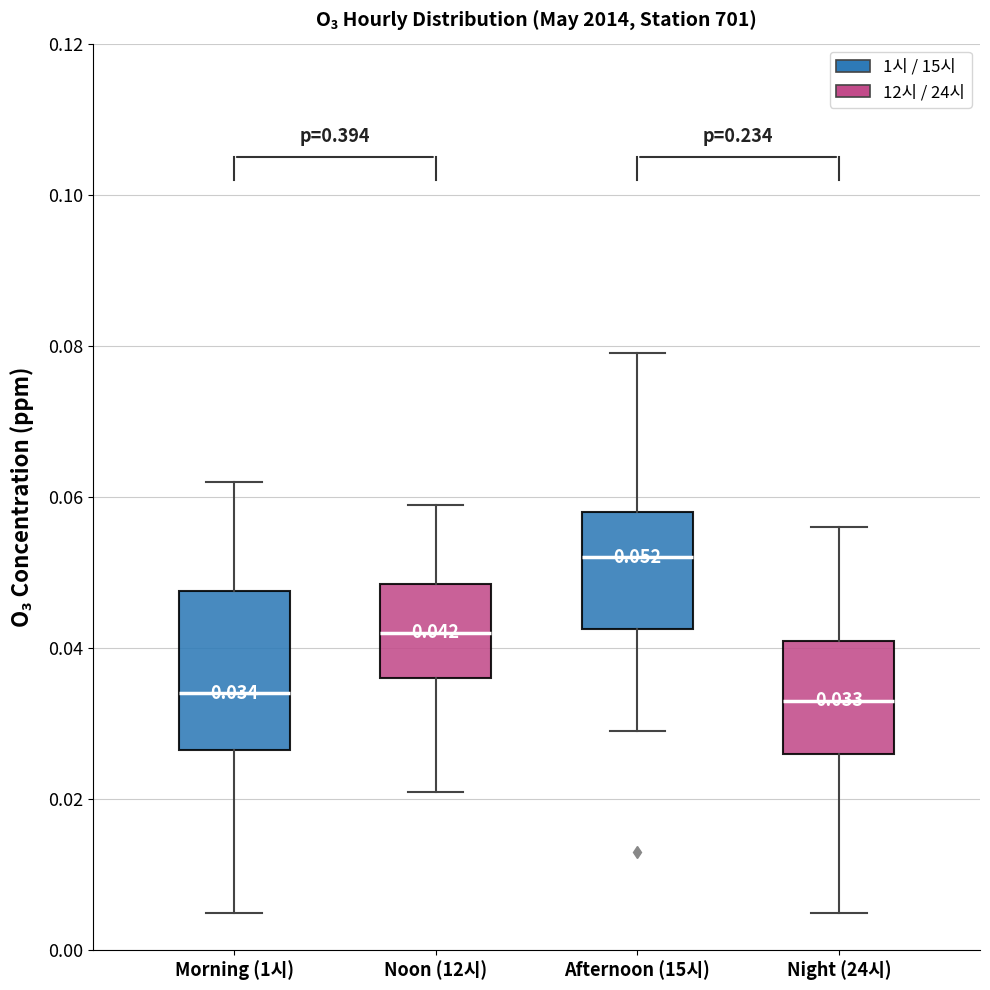

Which box has the highest median line?

Afternoon (15시)